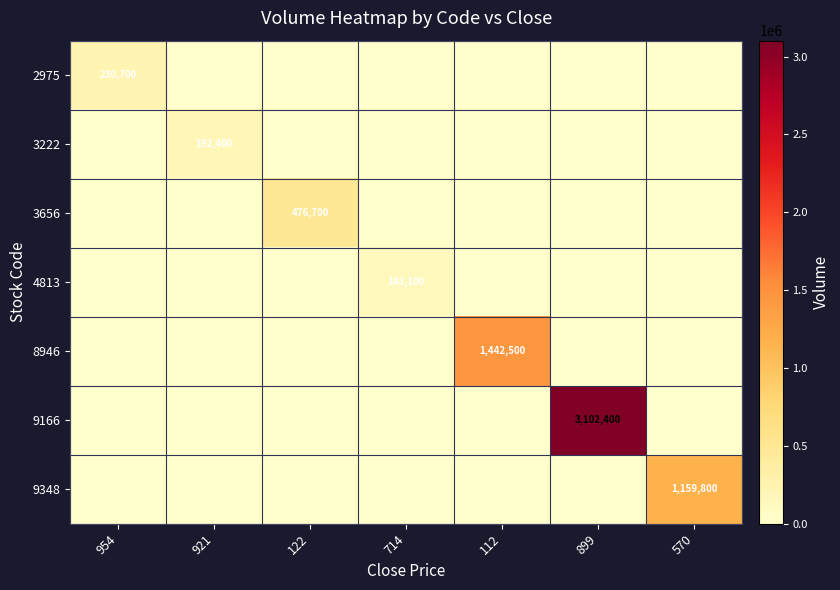

Is it true that 8946 equals 2507798 at 112?

False